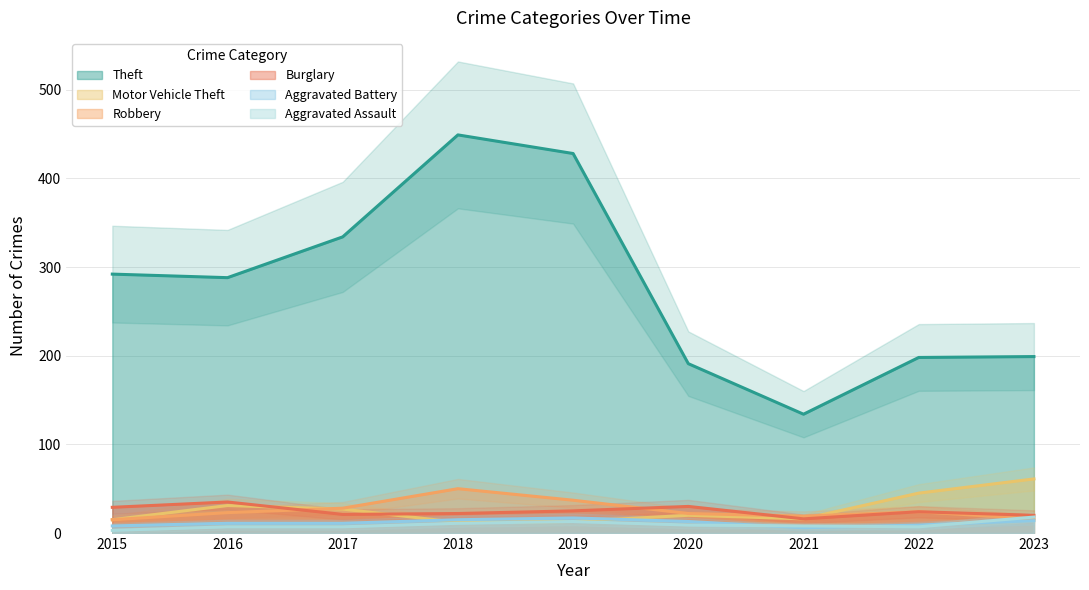

Which series has the largest total across all categories?

Theft